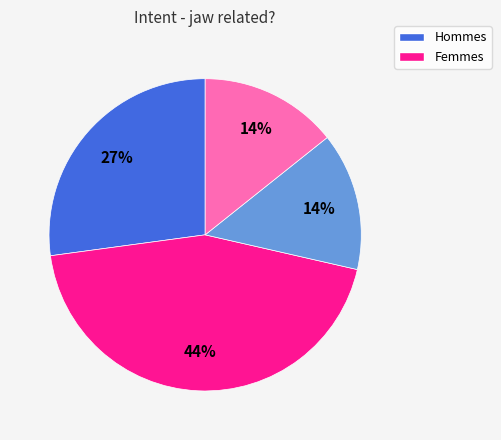

To the nearest percent, what is the average slice percentage?

25%